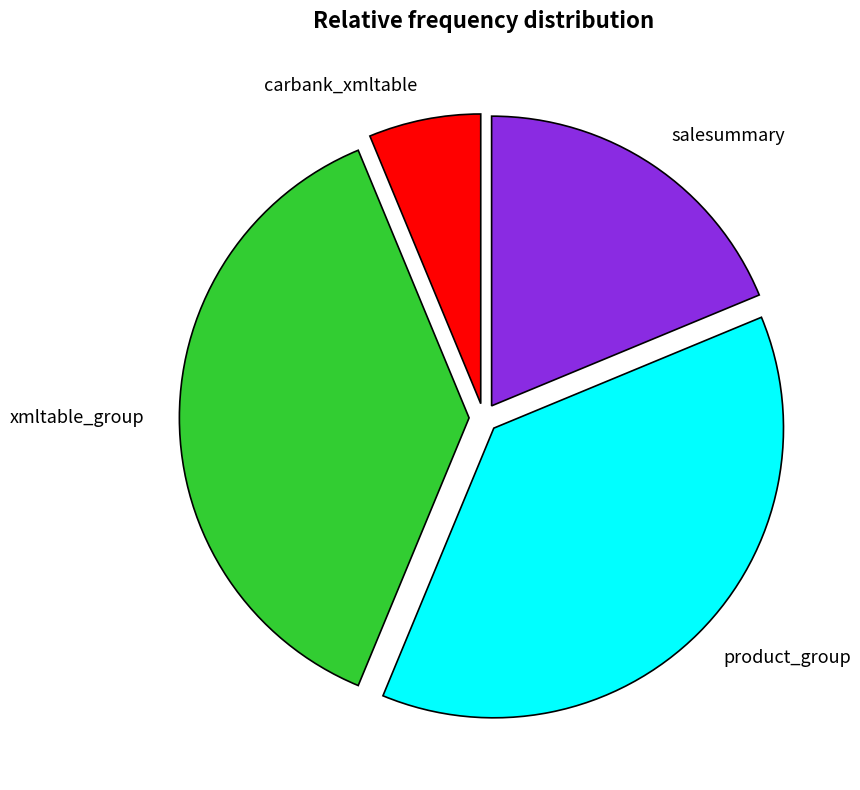

The salesummary slice represents 13% of the pie. True or false?

False